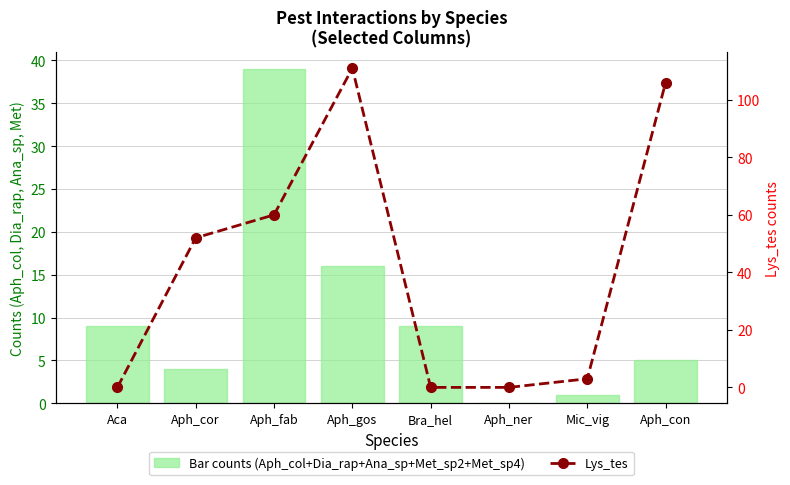

Rank the series by their maximum value, from lowest to highest.

Bar counts (Aph_col+Dia_rap+Ana_sp+Met_sp2+Met_sp4), Lys_tes